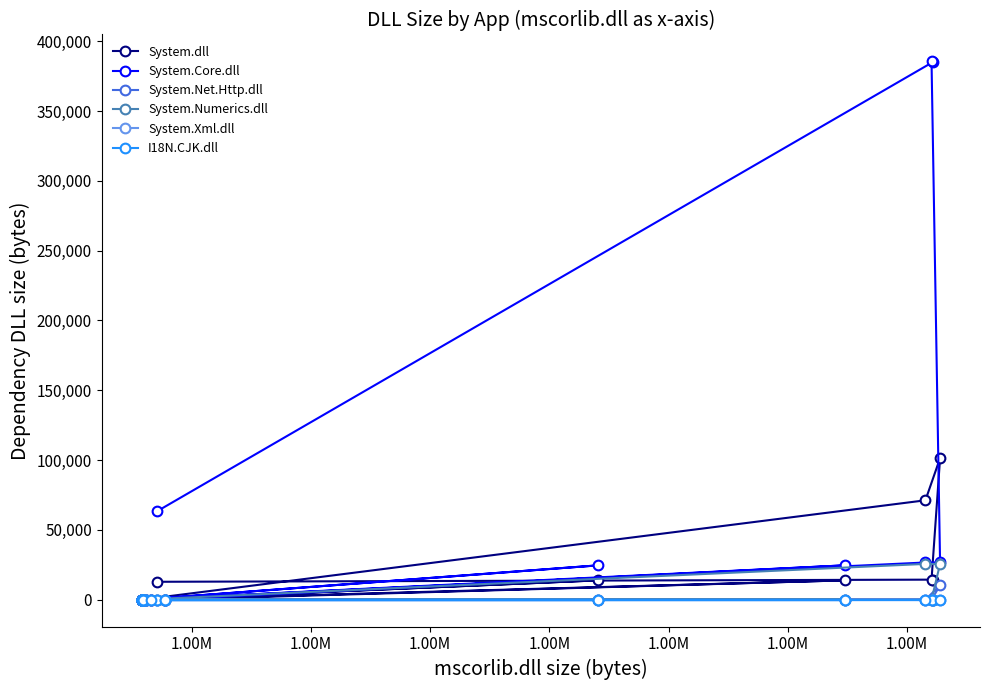

True or false: System.Net.Http.dll and System.Numerics.dll intersect in this chart.

False